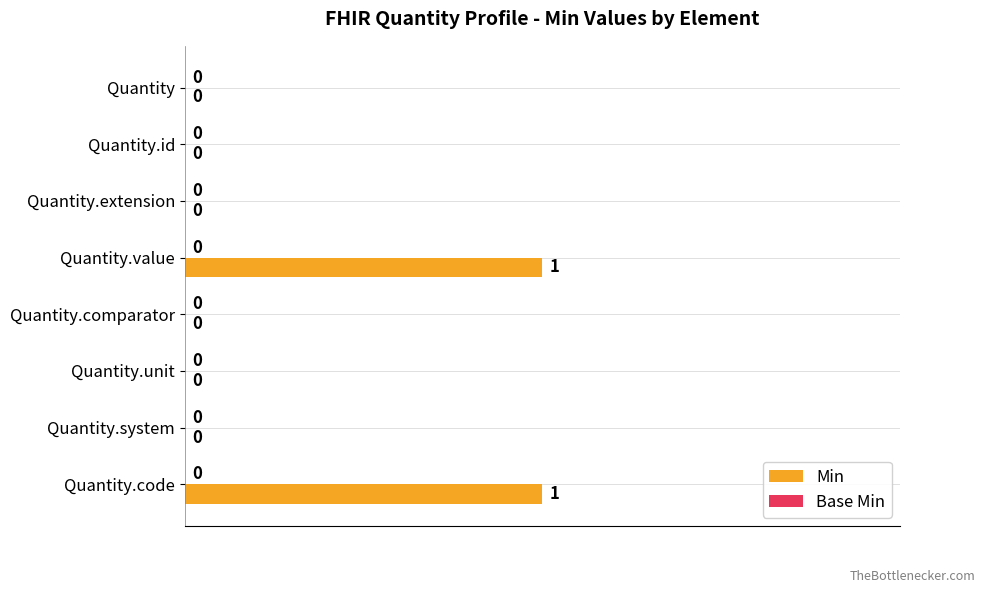

How many values are between 0 and 1?

8